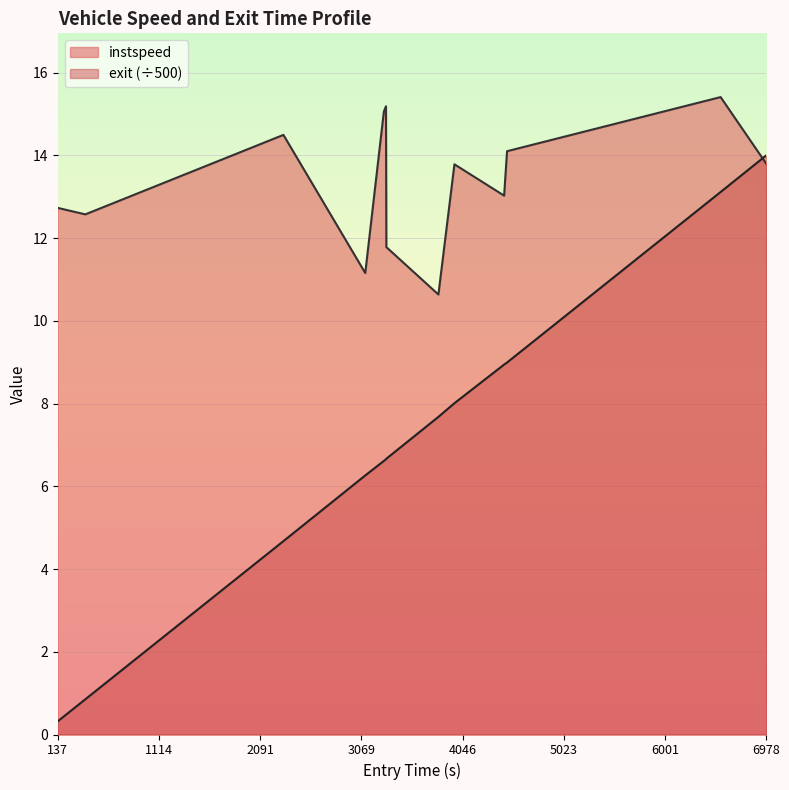

In instspeed, how many points are higher than both neighbors (excluding endpoints)?

4